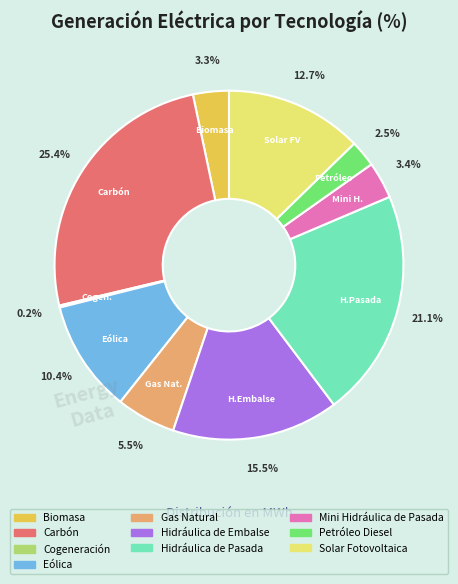

Approximately how many times larger is the value at Carbón compared to Gas Natural?

4.6